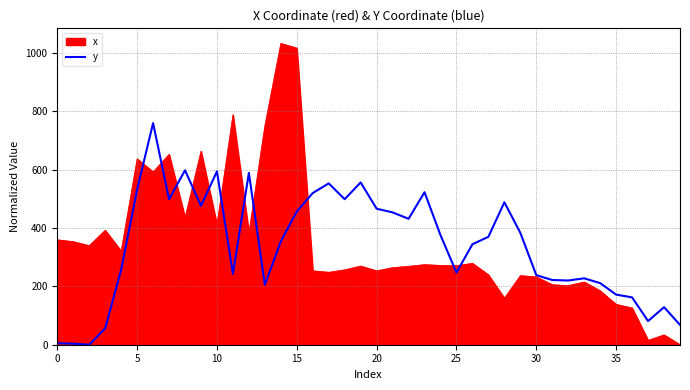

List the series in order of their peak value, highest first.

x, y